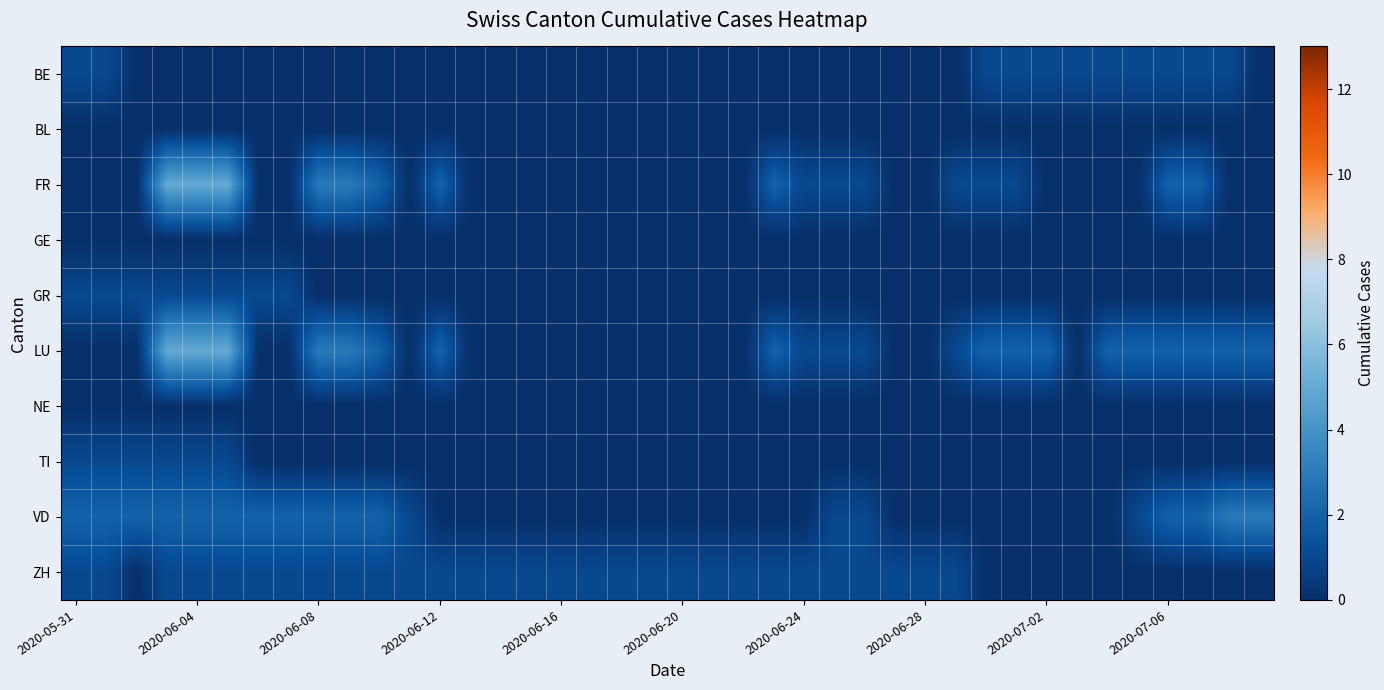

Which series has the largest total across all categories?

LU